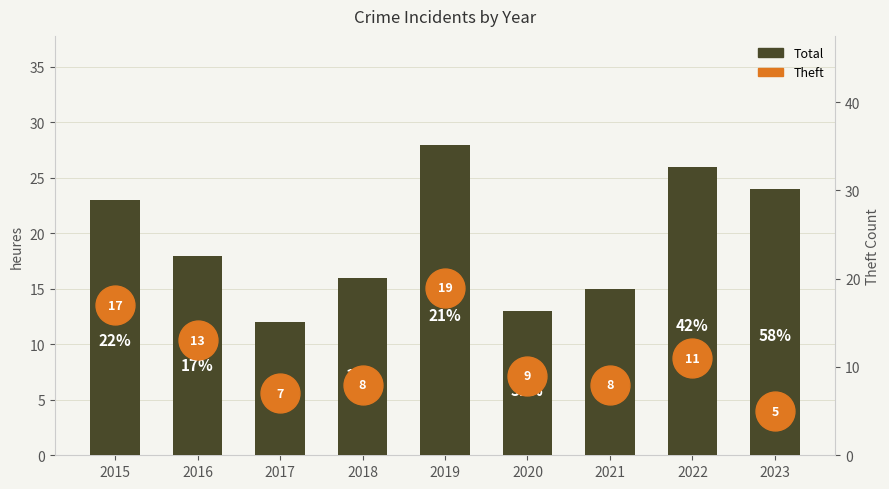

How many data points are above 18?

4